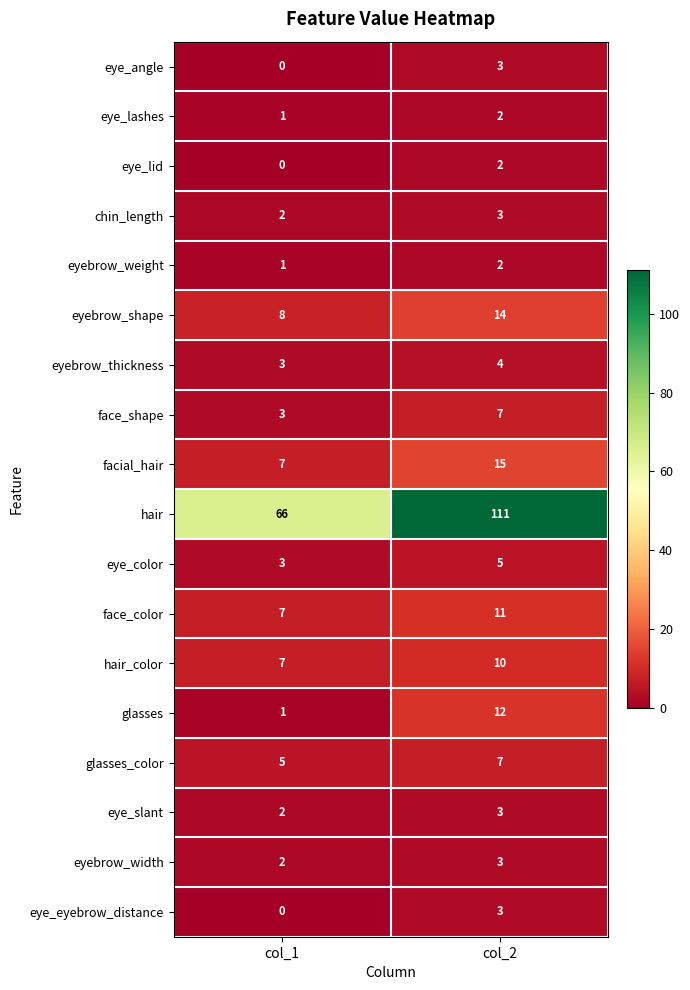

The face_color series shows 7 at col_1. True or false?

True